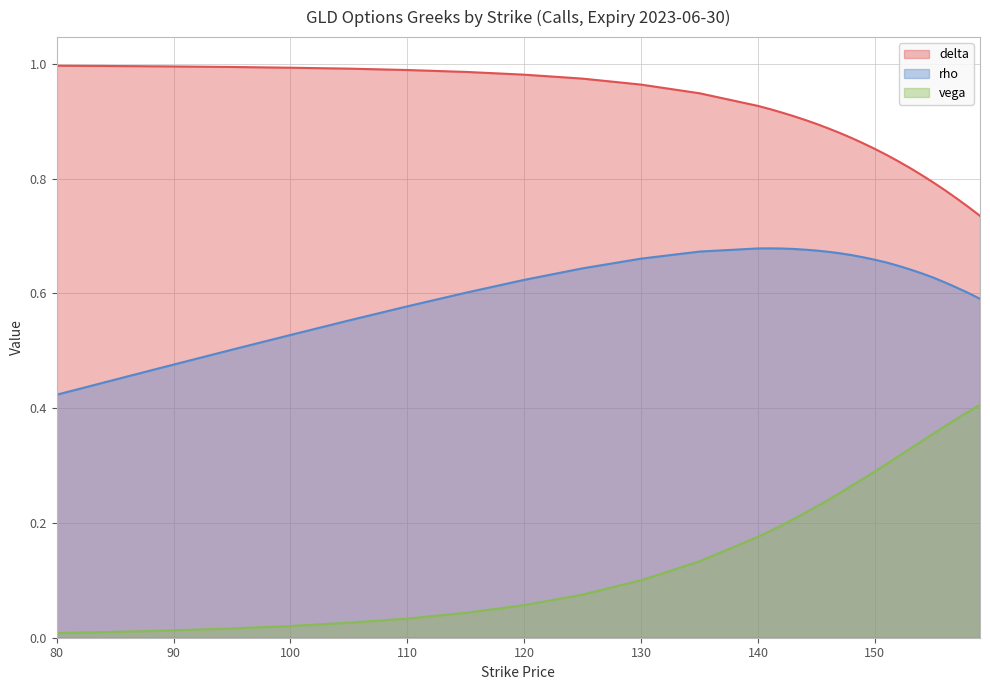

True or false: rho and delta cross at least once.

False